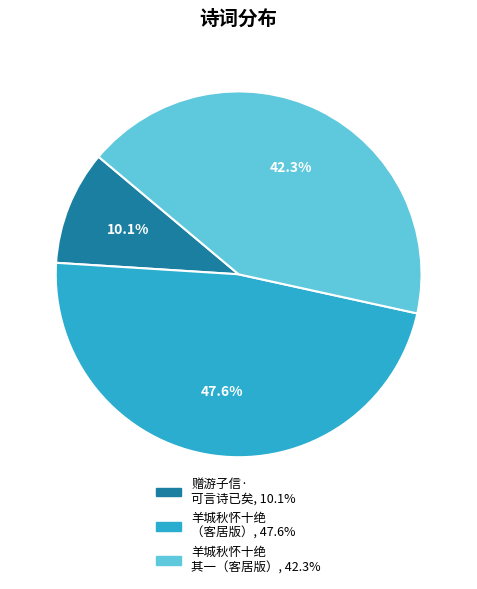

Is there any slice that represents more than half of the pie?

No